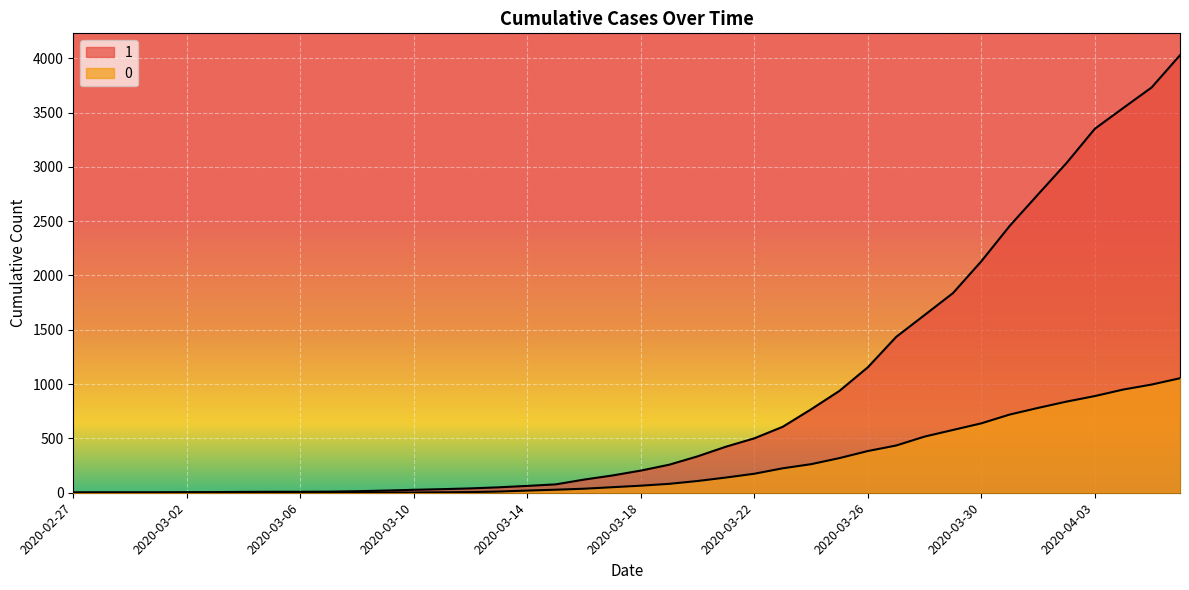

What is the spread (max minus min) of values at 2020-02-27?

3